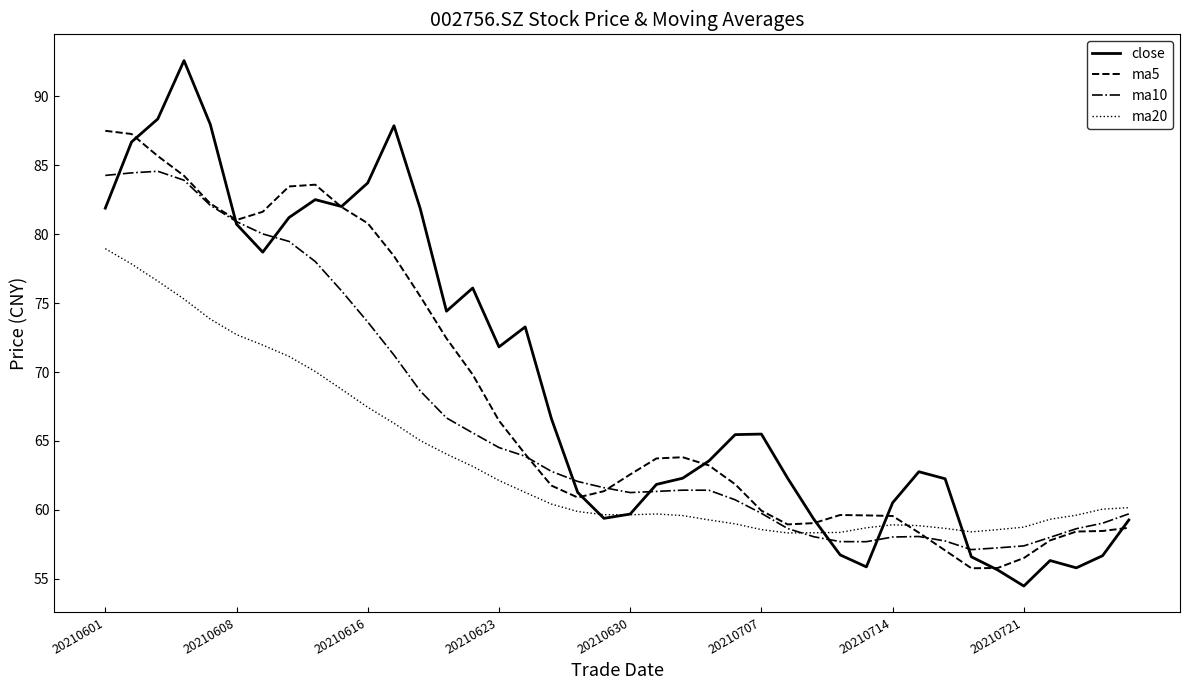

List the series in order of their peak value, lowest first.

ma20, ma10, ma5, close